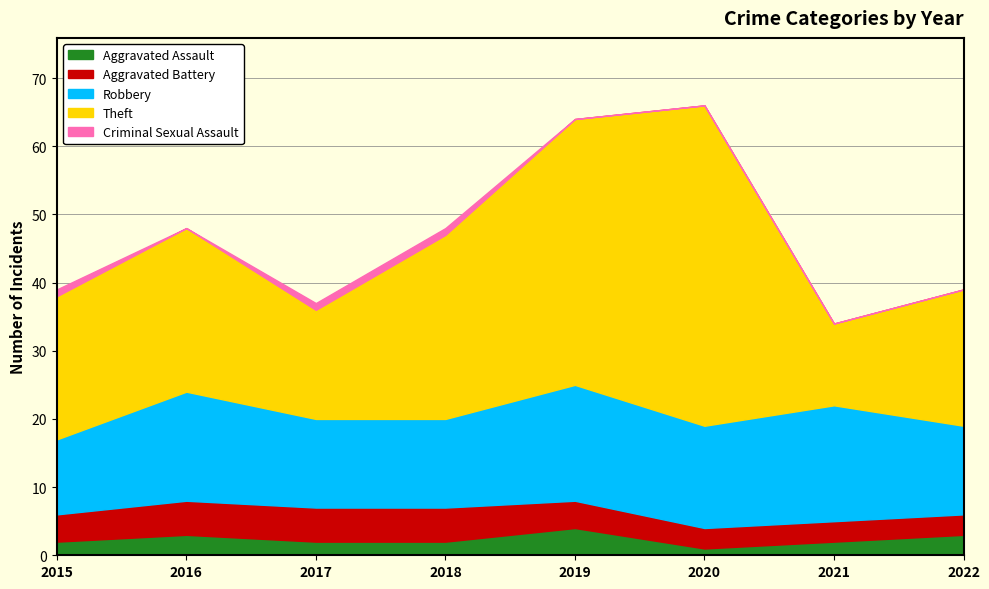

At how many categories does at least one series exceed 37?

2